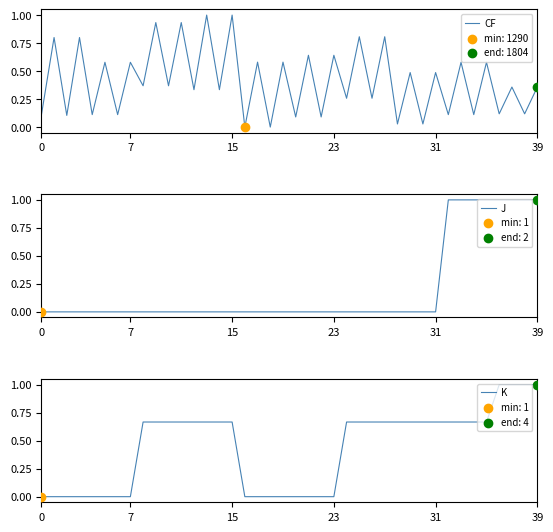

What are all the series names shown in the legend?

CF, J, K